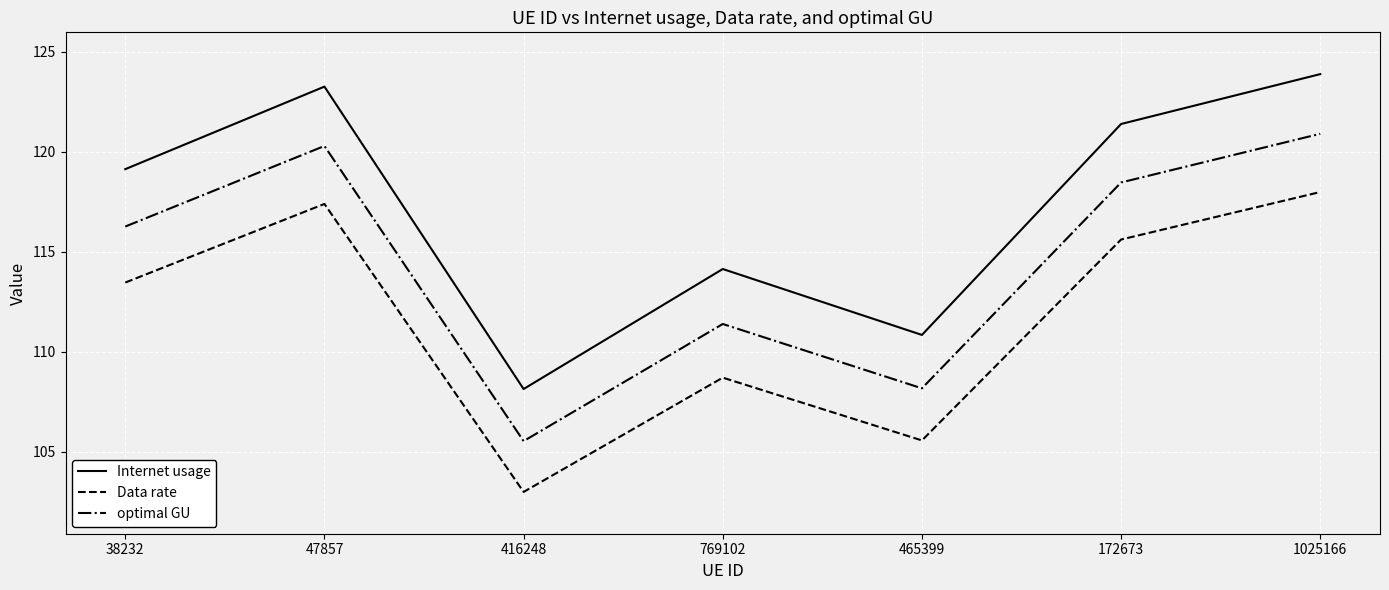

What position from the left is 172673?

6